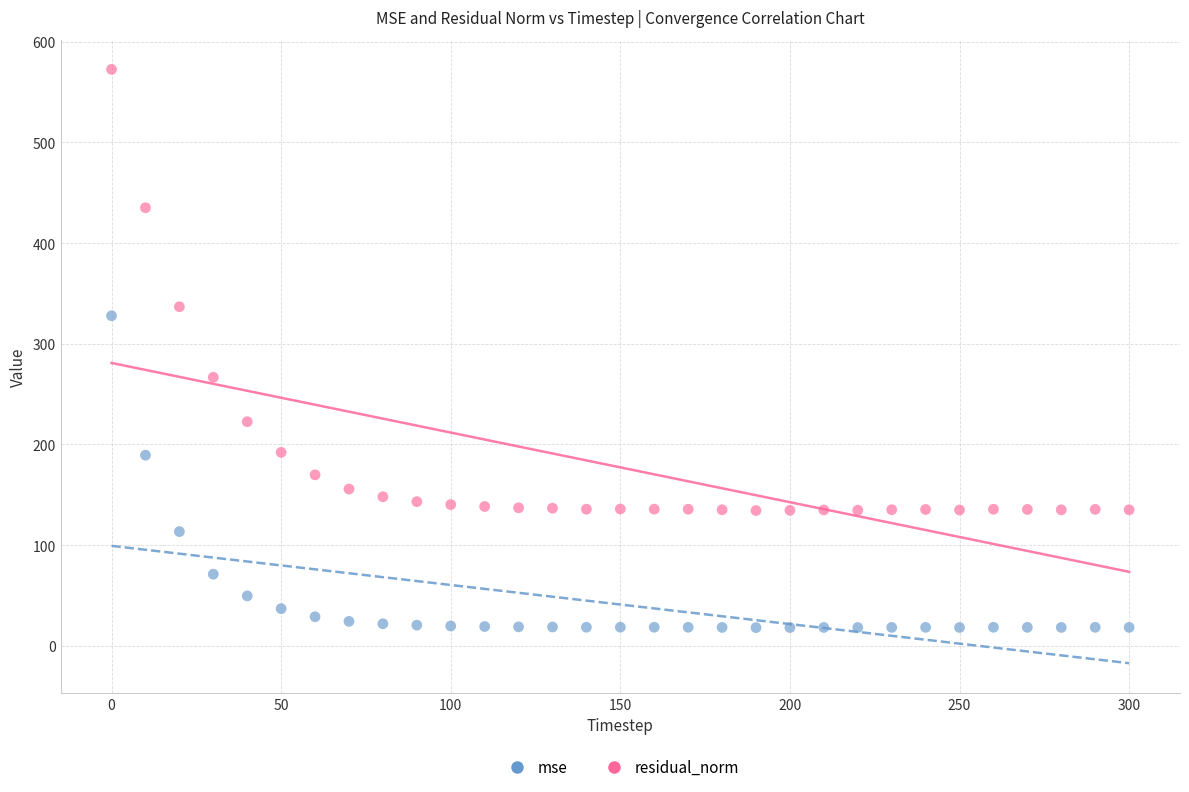

Which series reaches the minimum Y coordinate?

mse